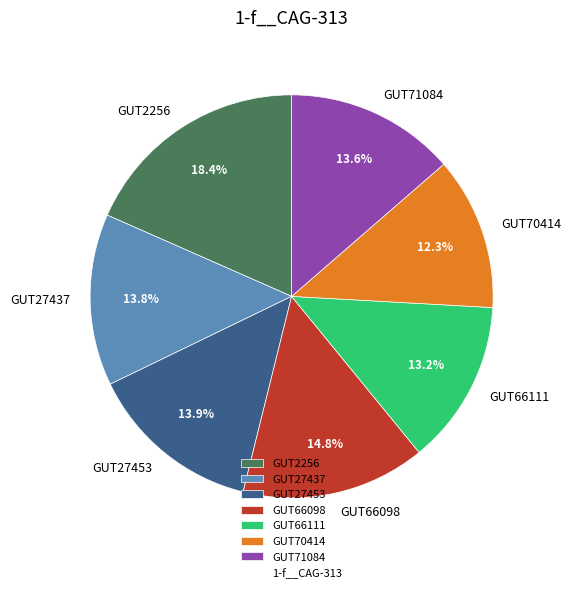

Does any single category account for the majority?

No